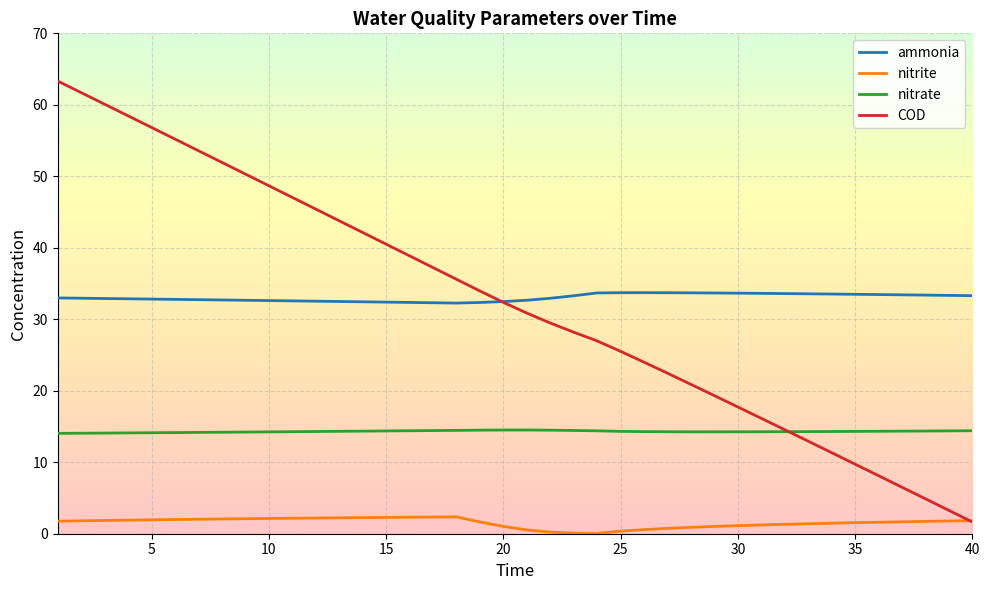

Count the number of data series in this chart.

4